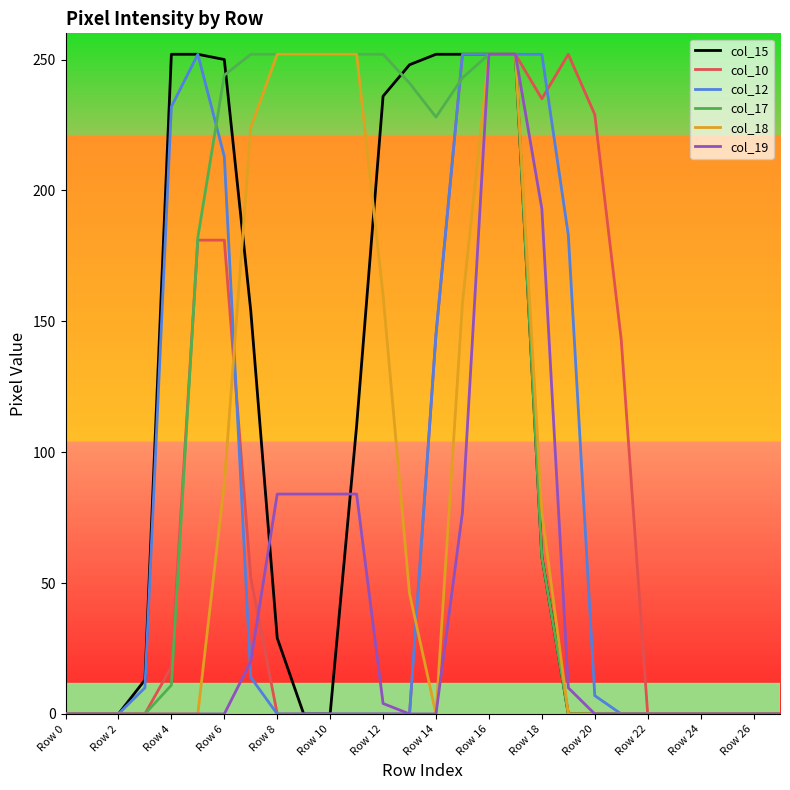

What is the maximum value shown in the chart?

252